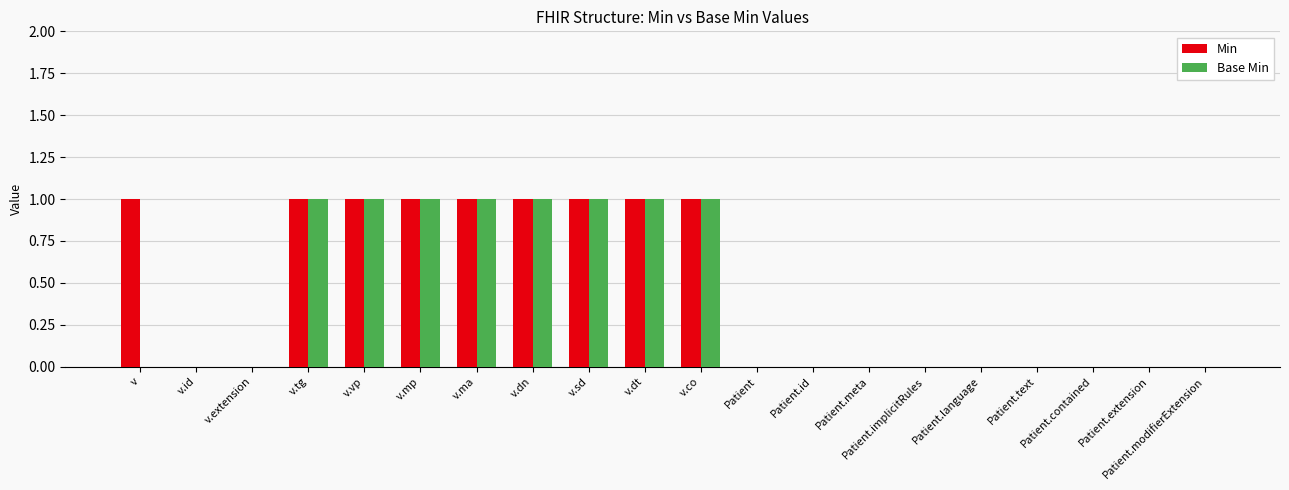

Is it true that Base Min equals 0 at v.extension?

True